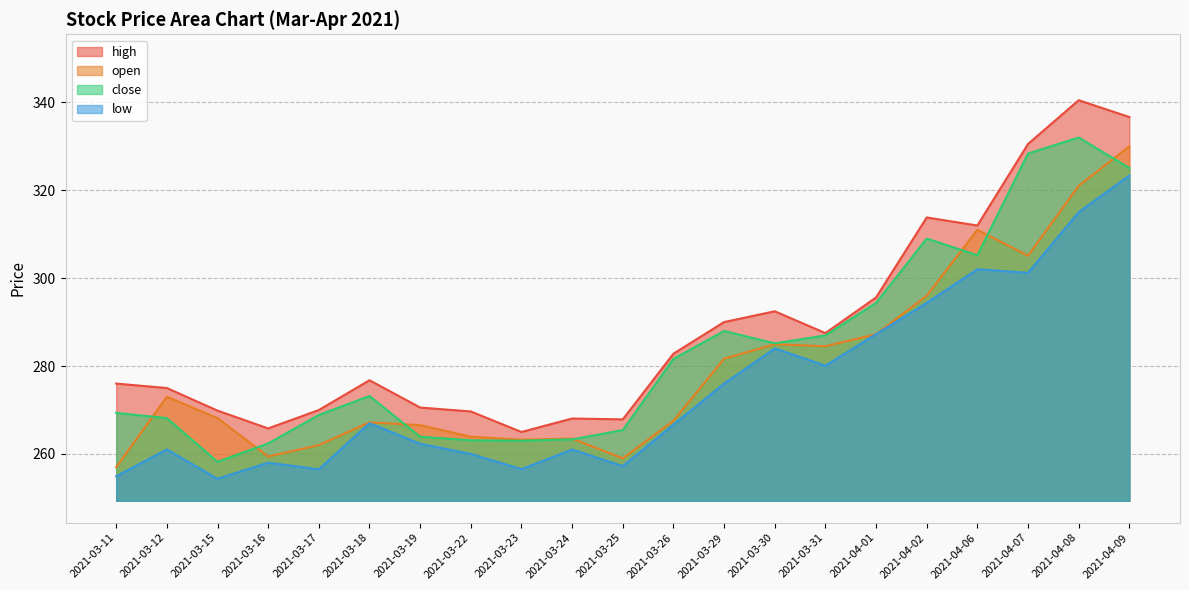

How many values in the open series exceed 268?

11